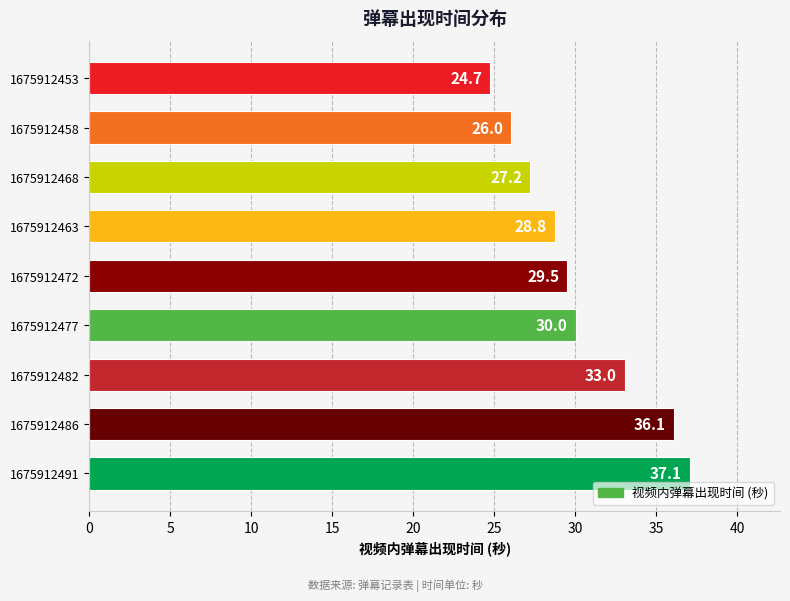

Where is the data nearest to the value 30?

1675912477